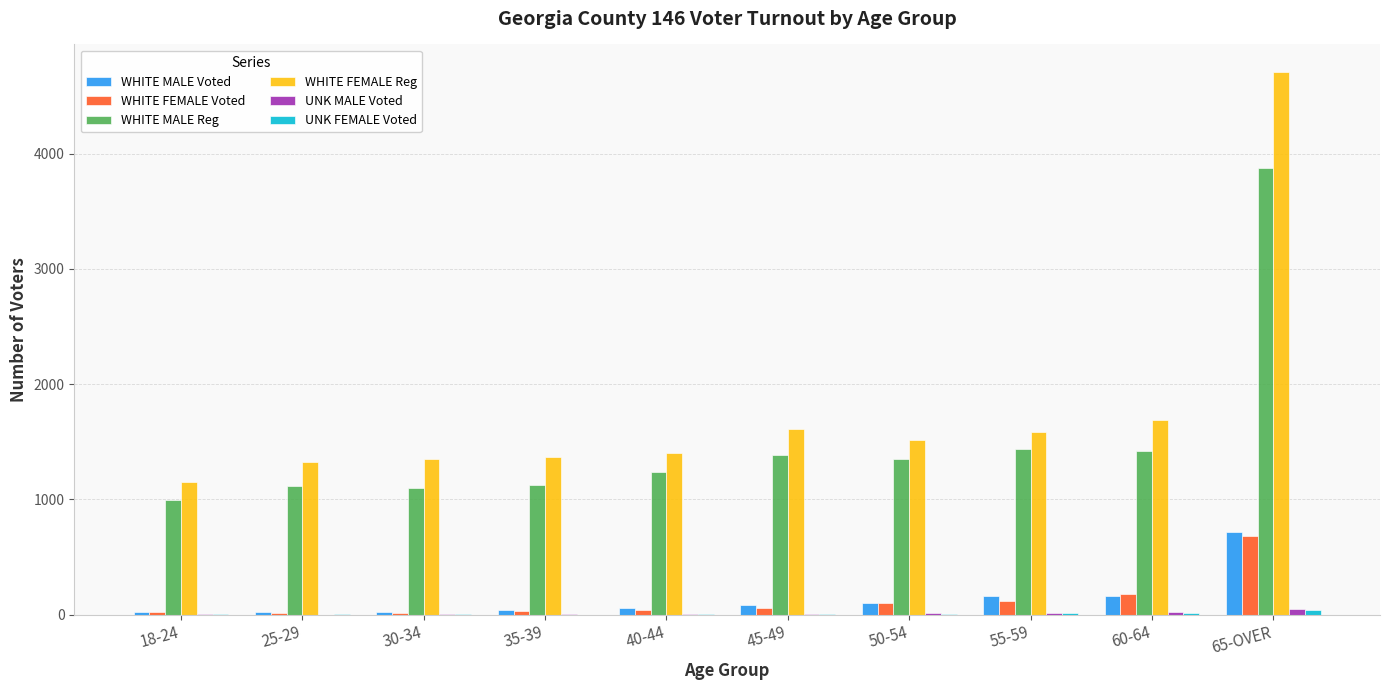

Are the bars grouped side by side (vs. stacked)?

Yes